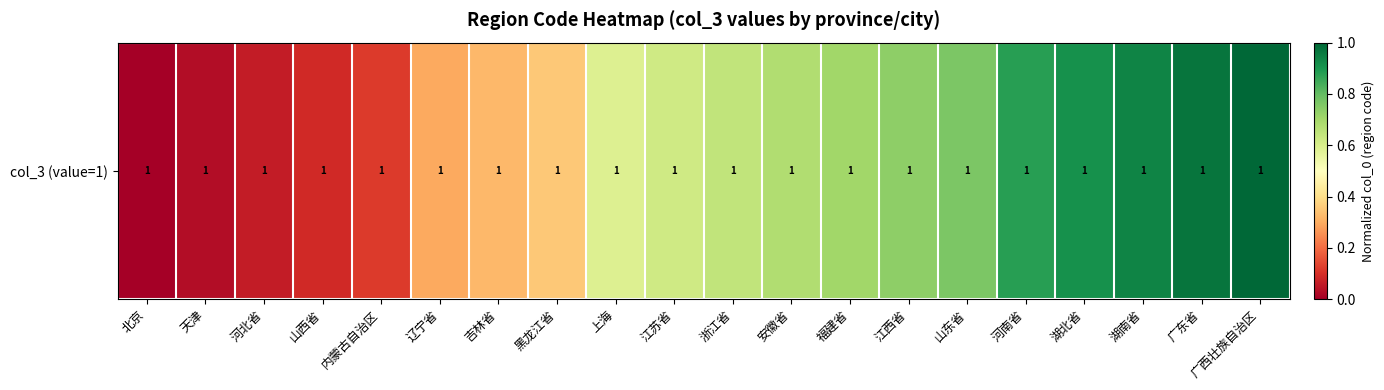

How many values are above zero?

19